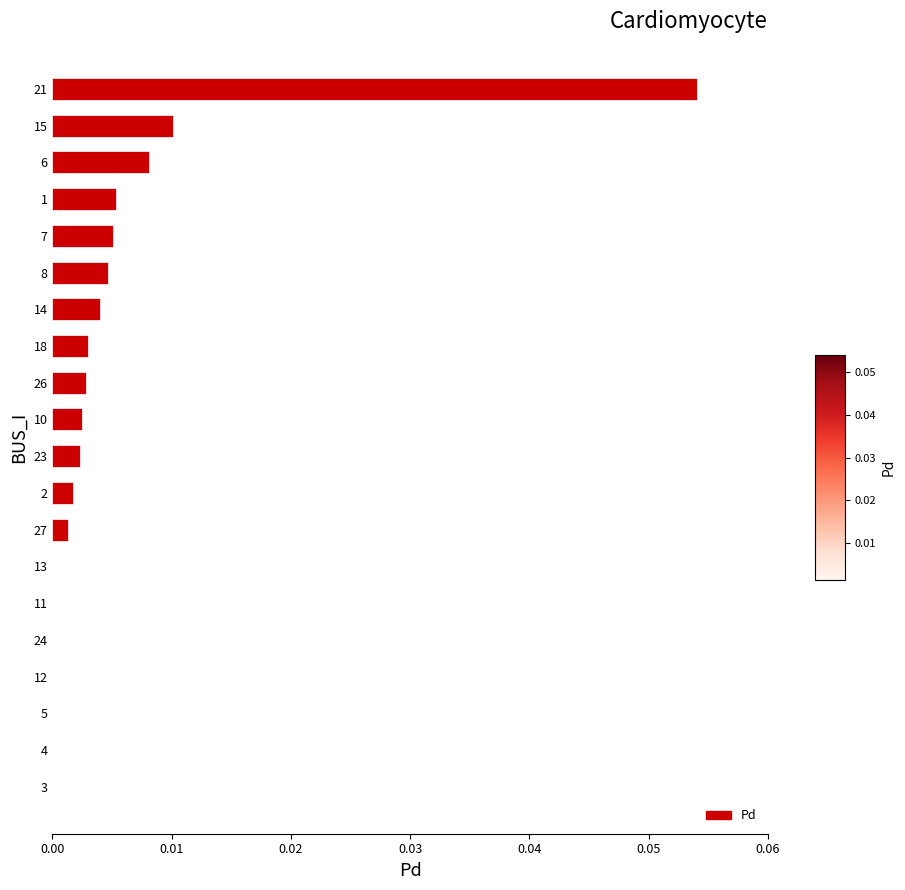

Between 14 and 11, which is larger?

14